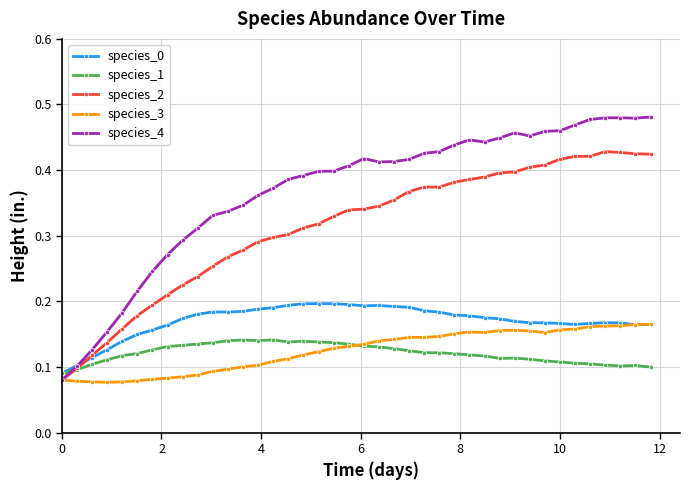

True or false: species_2 has more than 0 points higher than both neighbors.

True